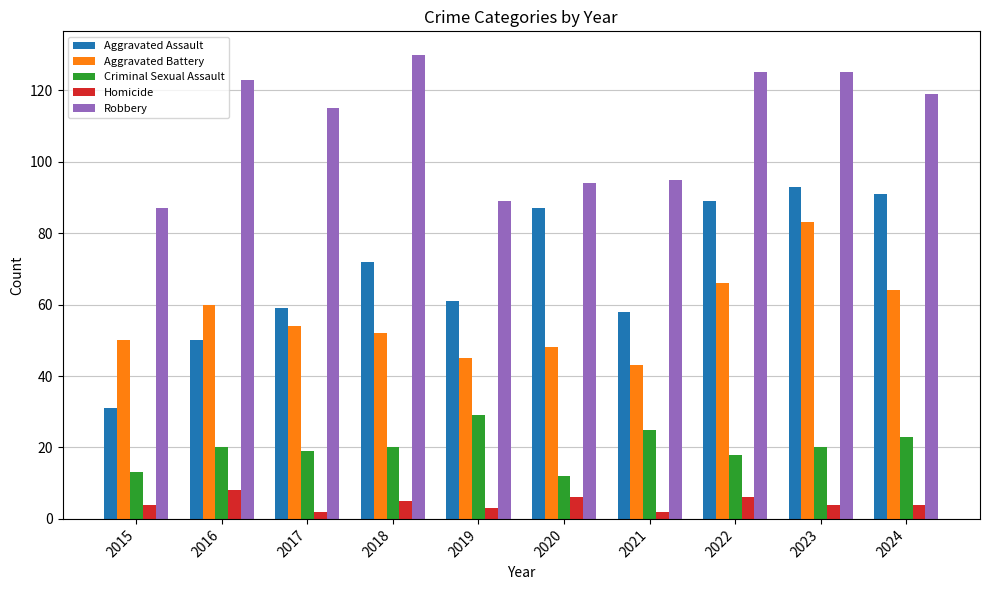

Reading left to right, list all the values displayed in this chart.

Aggravated Assault: 31	50	59	72	61	87	58	89	93	91
Aggravated Battery: 50	60	54	52	45	48	43	66	83	64
Criminal Sexual Assault: 13	20	19	20	29	12	25	18	20	23
Homicide: 4	8	2	5	3	6	2	6	4	4
Robbery: 87	123	115	130	89	94	95	125	125	119